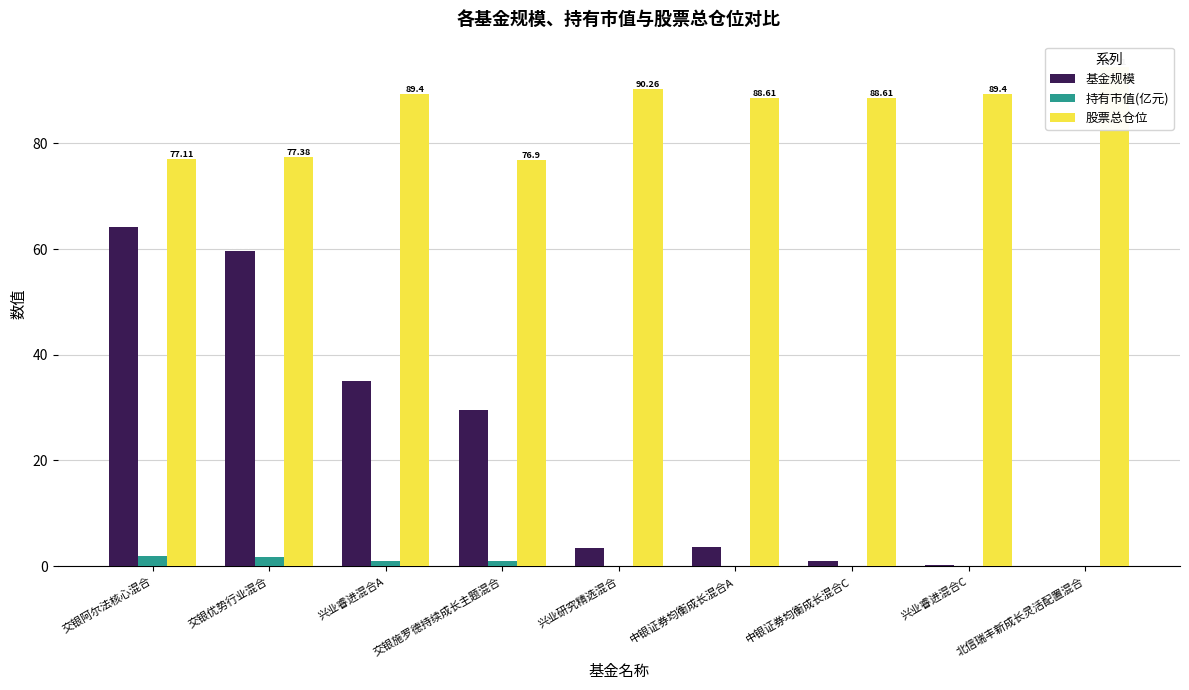

Which series has the largest total across all categories?

股票总仓位